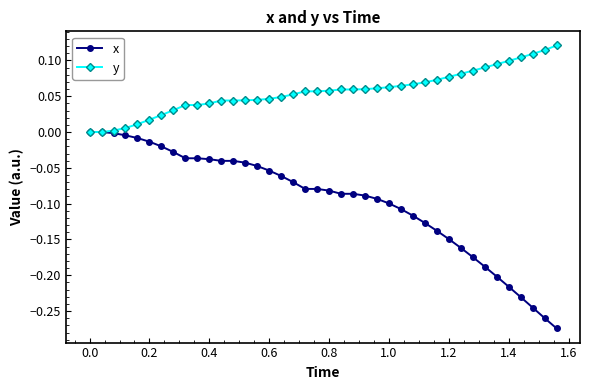

List the series in order of their overall mean, lowest first.

x, y